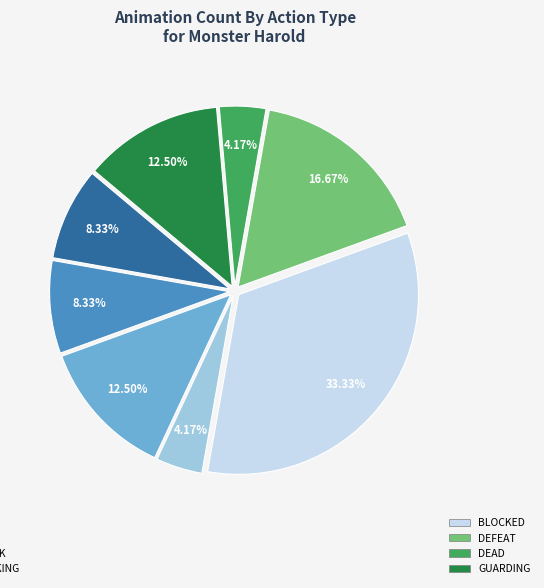

Is there a majority slice in this chart?

No